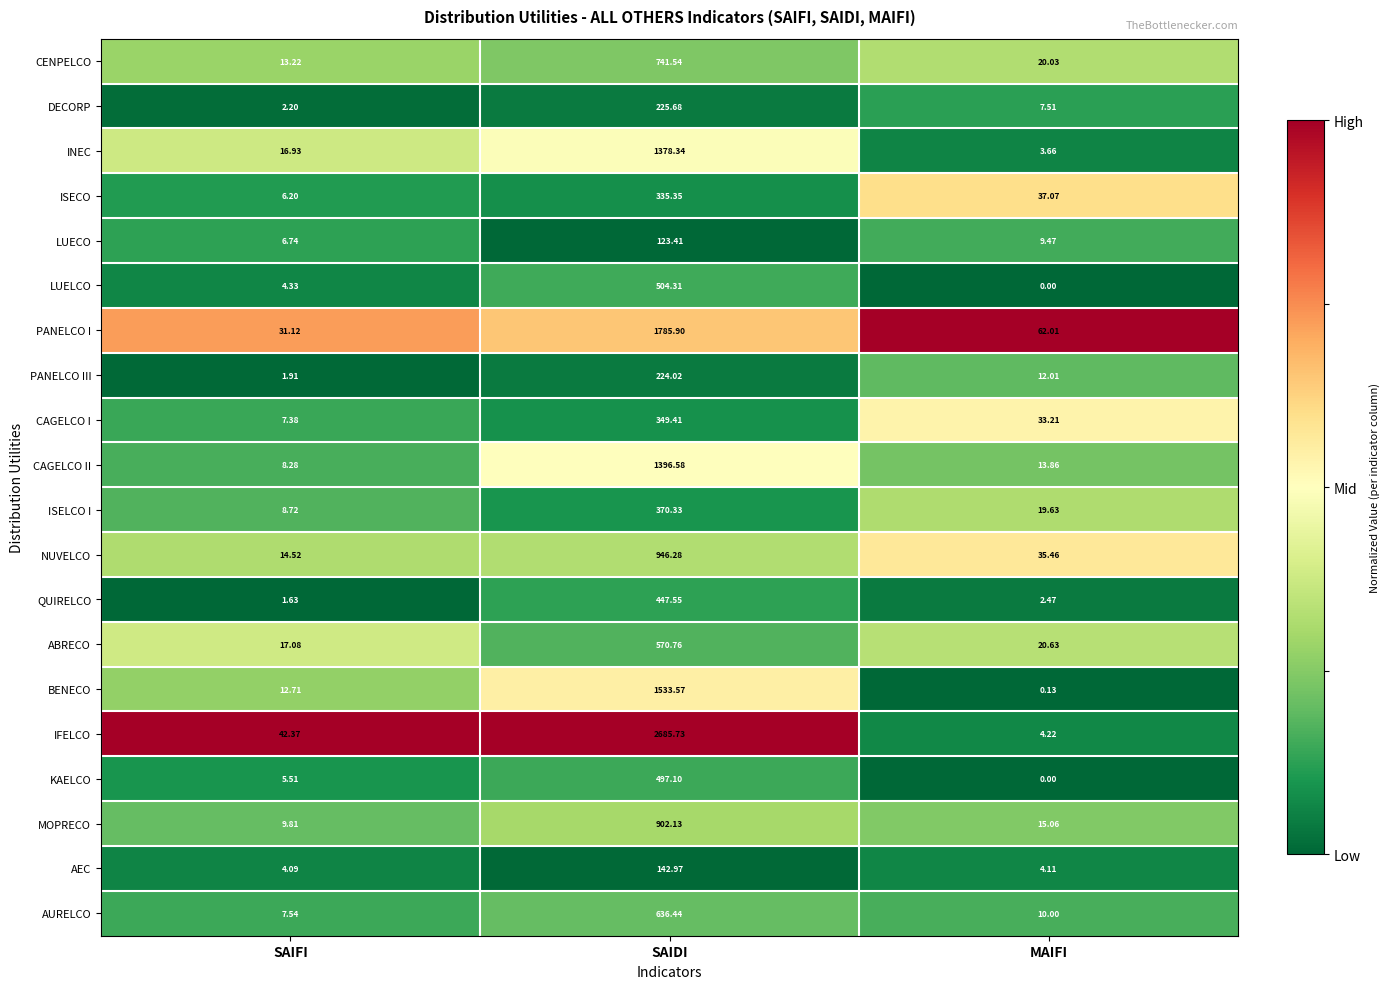

At which label does NUVELCO reach its peak?

SAIDI